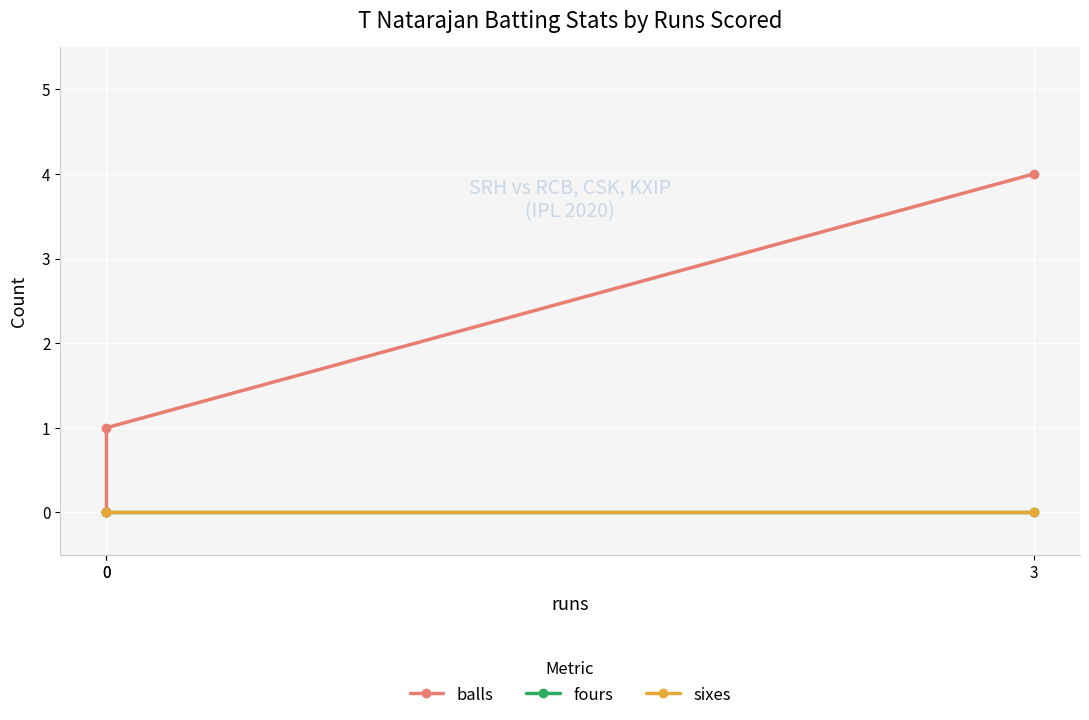

The value of fours at 3 is 0. True or false?

True